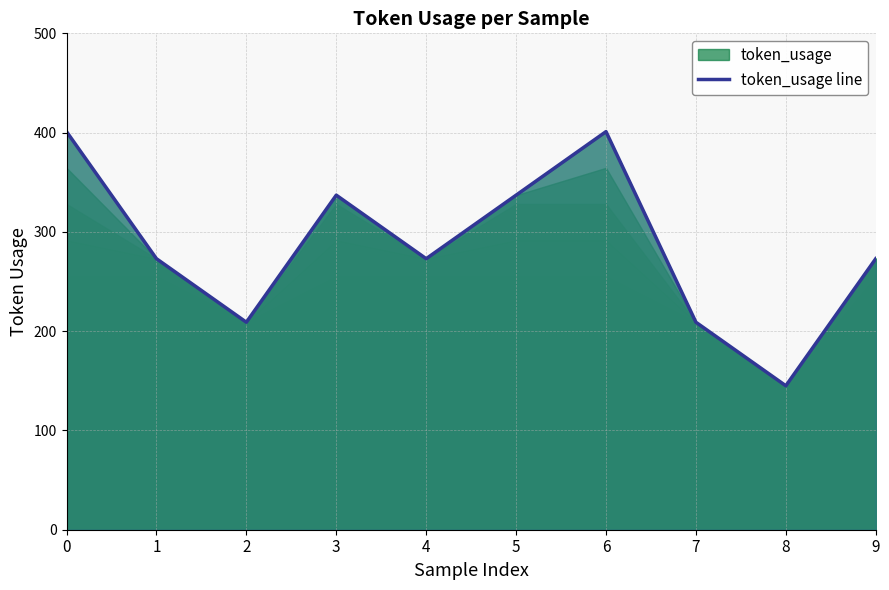

The chart shows a value of 145 at 8. True or false?

True